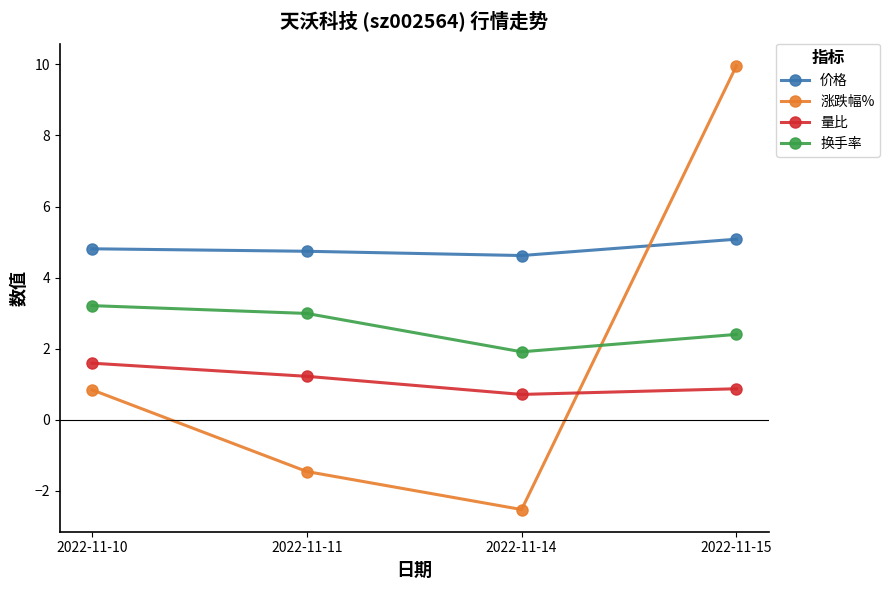

Does the chart have visible grid lines?

No